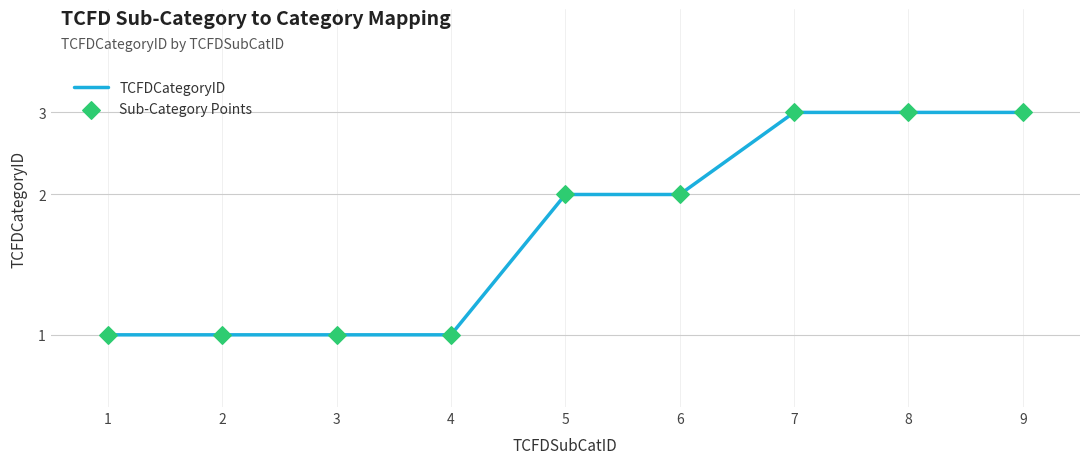

At how many categories does at least one series exceed 1?

5